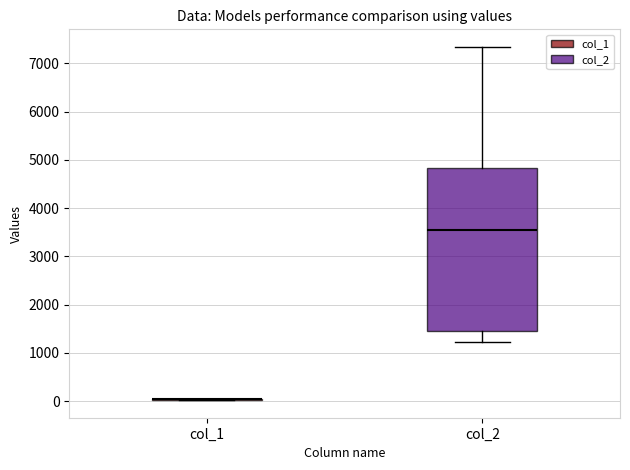

Reading left to right, transcribe this box plot: for each box, give where its median line is, the range the box spans, and where its two whiskers end, as read against the y-axis. The values are not printed on the chart, so give them approximately, as read against the axis.

col_1: box collapsed to a line at 0, whiskers 0 to 0
col_2: median 3500, box 1500 to 4800, whiskers 1200 to 7300